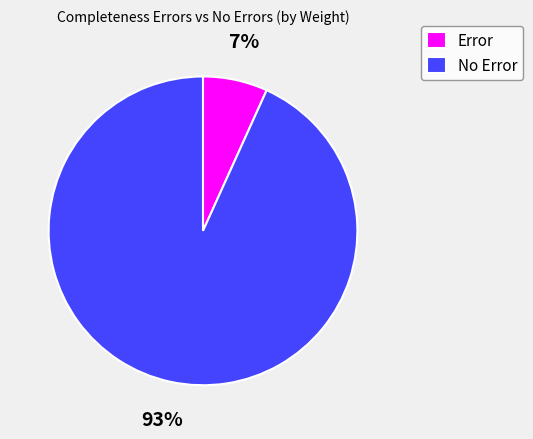

To the nearest percent, what is the average slice percentage?

50%